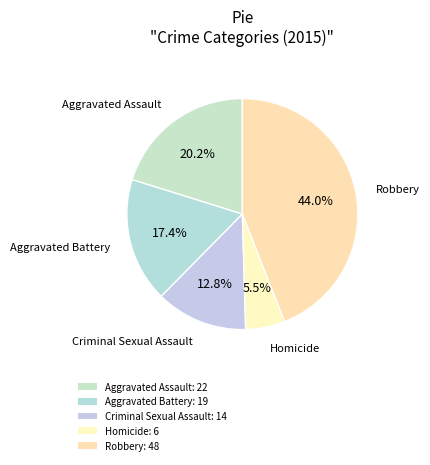

Rank the categories by value from lowest to highest.

Homicide, Criminal Sexual Assault, Aggravated Battery, Aggravated Assault, Robbery